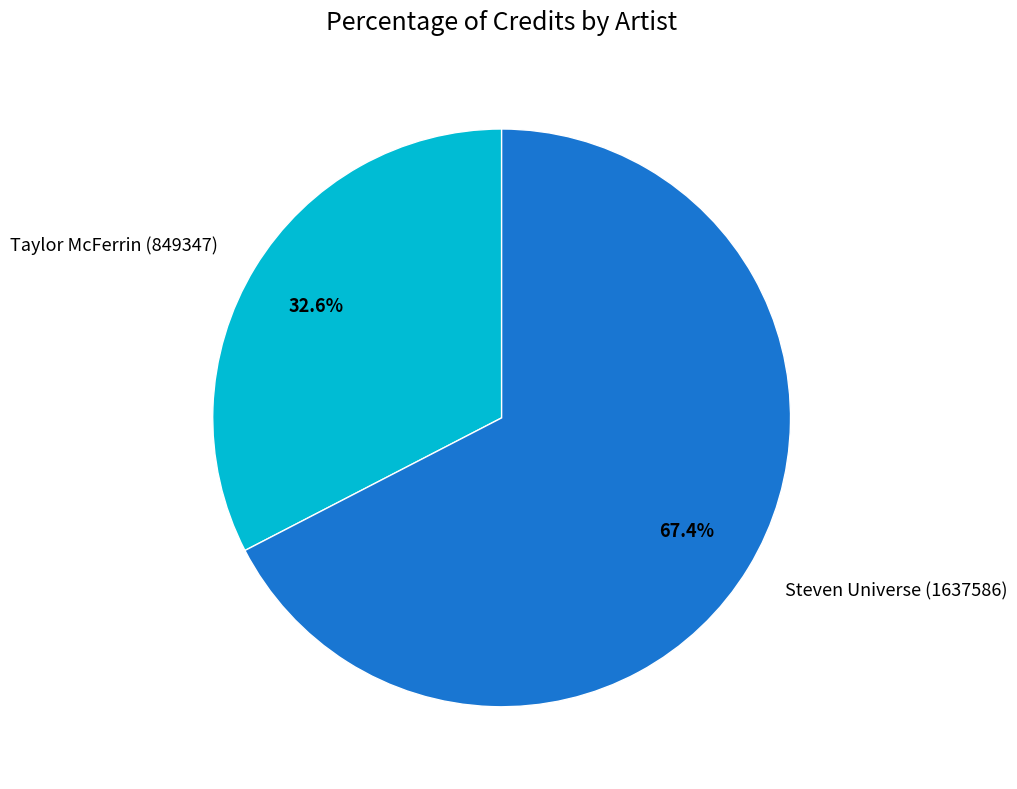

To the nearest percent, what percentage of the pie is Taylor McFerrin (849347)?

33%